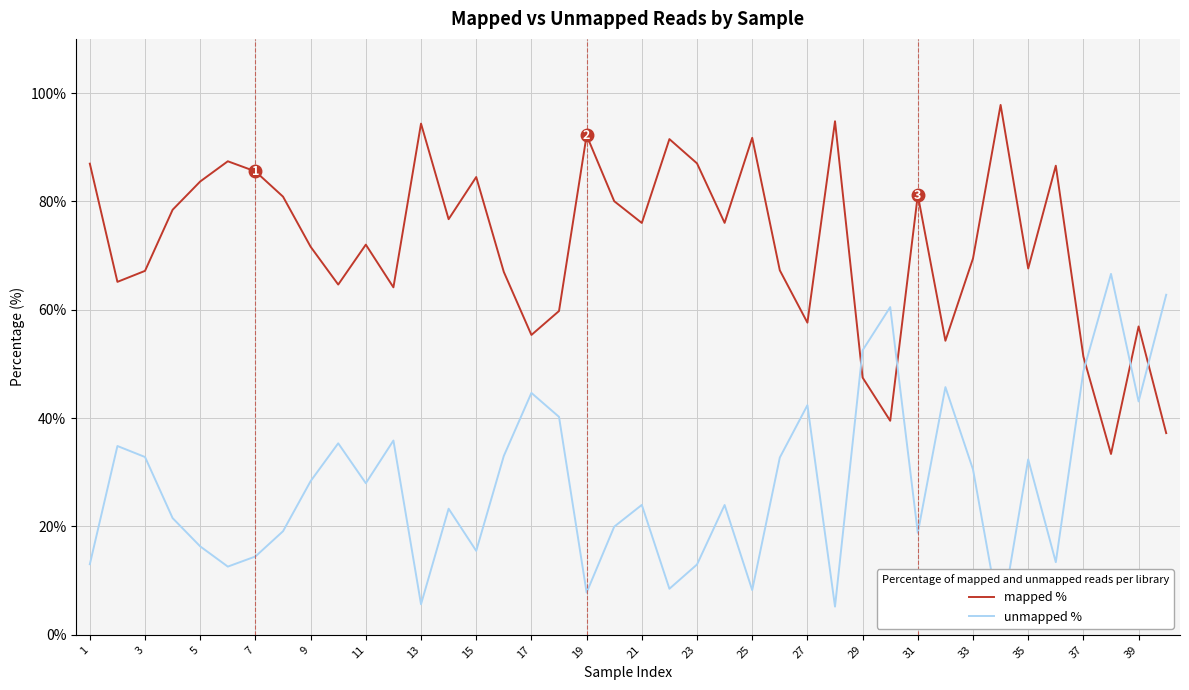

What is the highest value of the mapped % series?

97.8